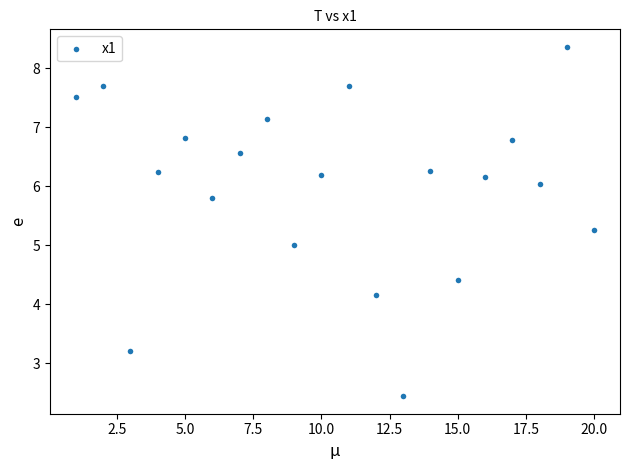

What is the range of X values (max minus min)?

19.0